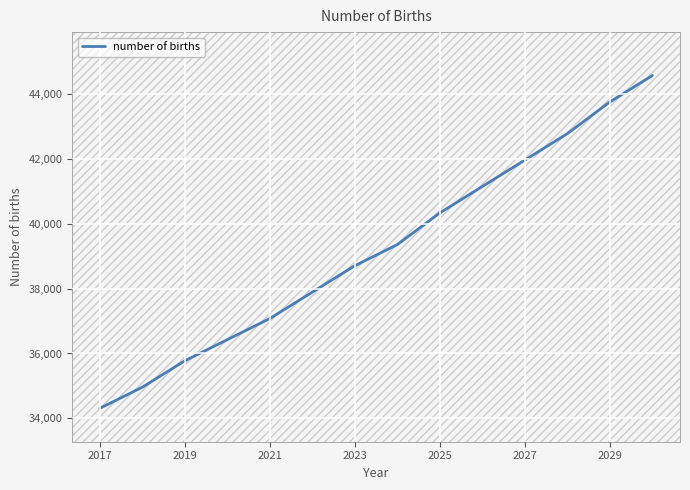

What is the greatest value displayed?

44557.9